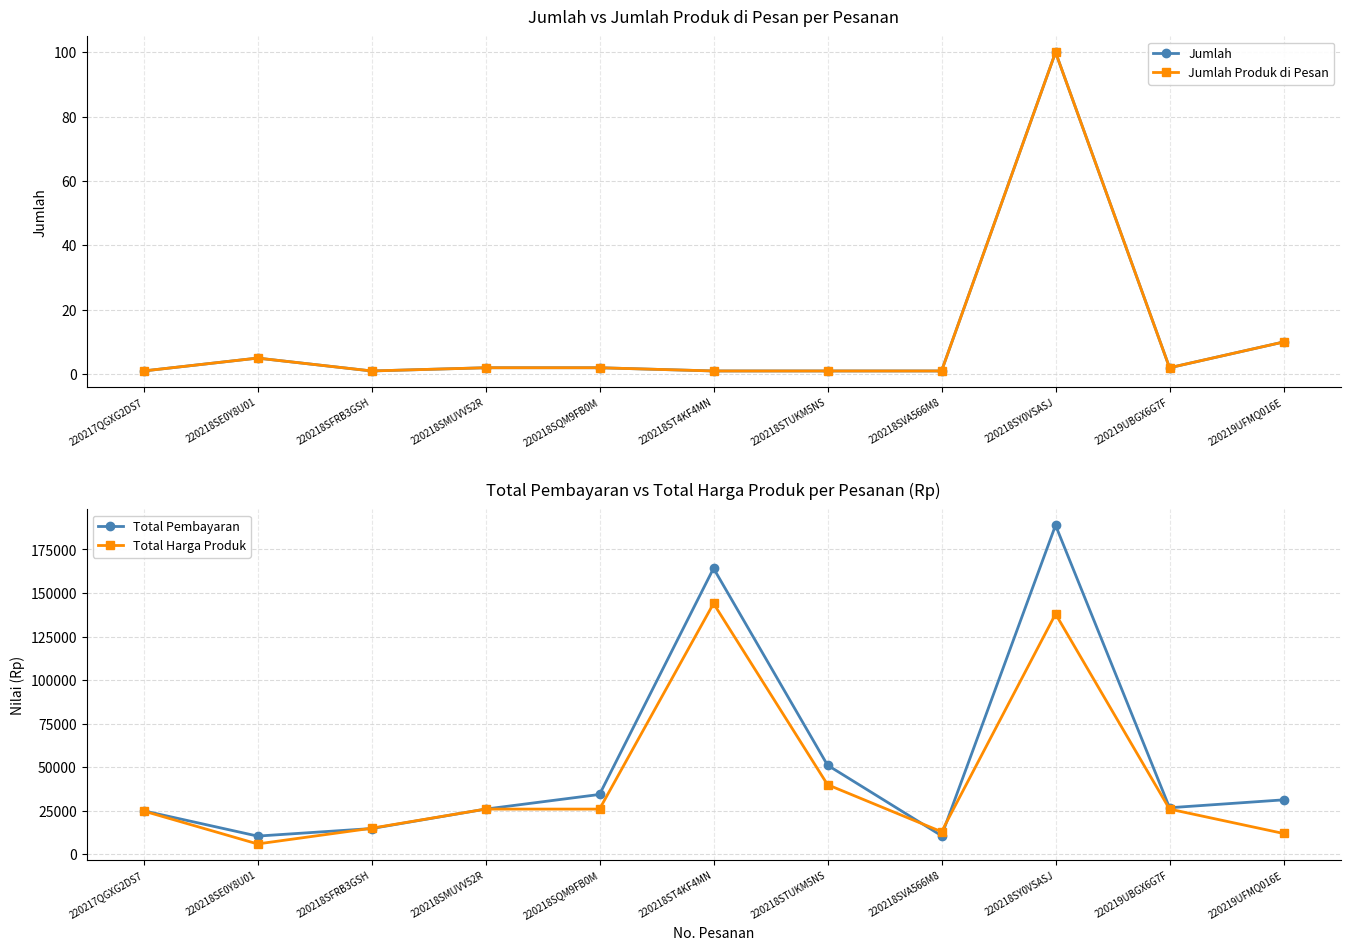

What is the difference between the maximum and minimum values in the Jumlah Produk di Pesan series?

99